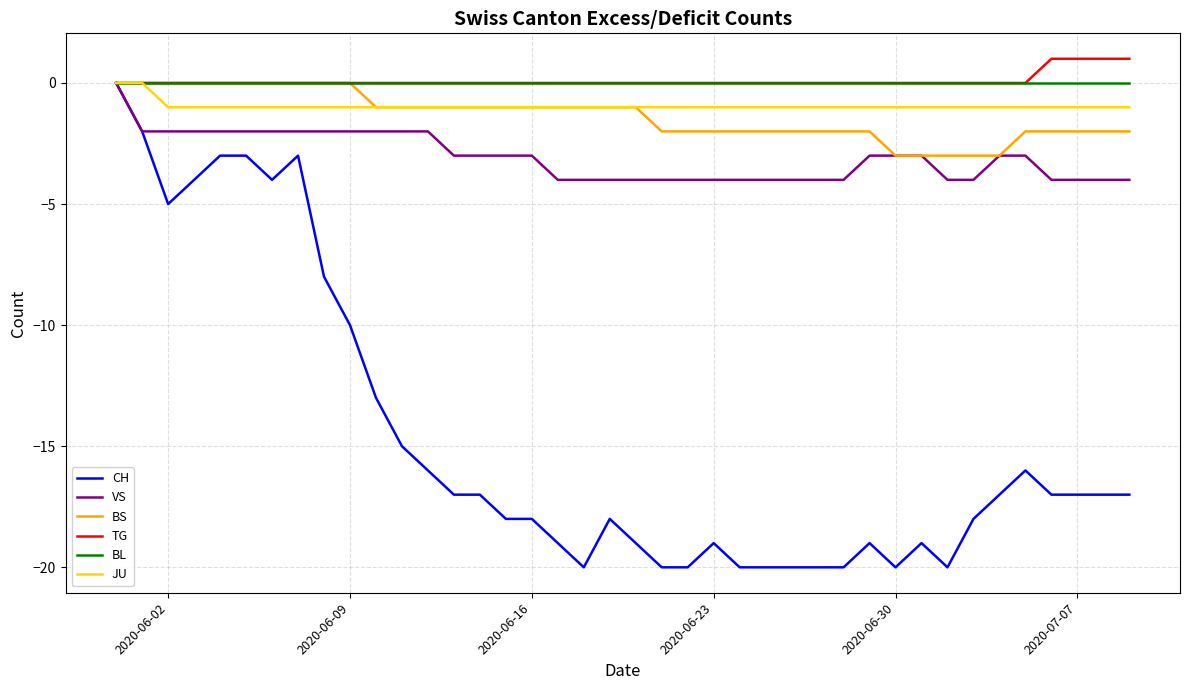

What is the smallest value displayed?

-20